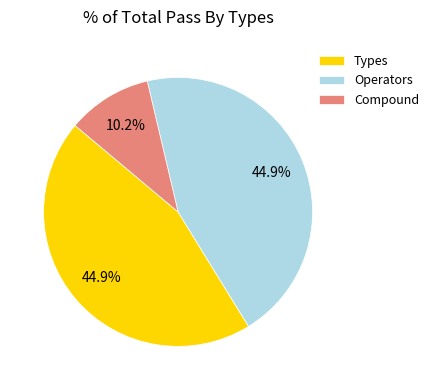

Is there a majority slice in this chart?

No